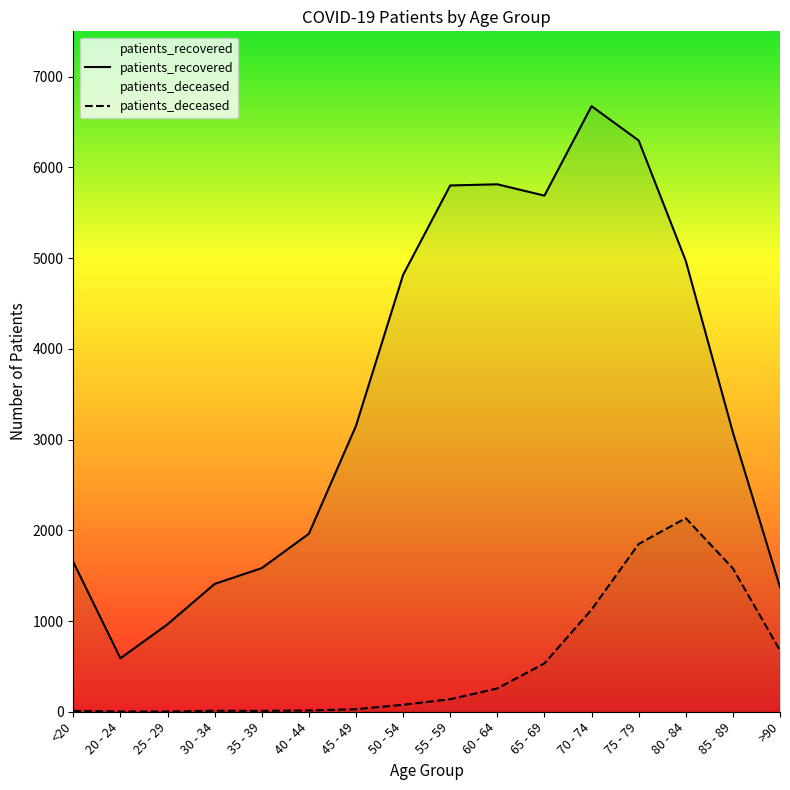

Which series has the widest spread of values?

patients_recovered